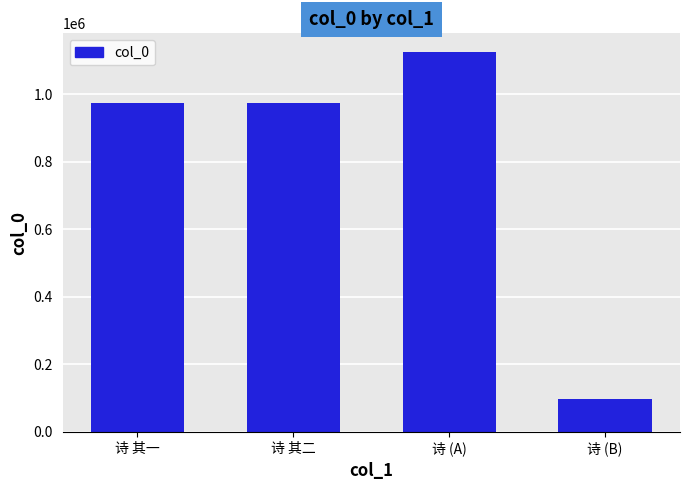

The value at 诗 (B) is 45319. True or false?

False